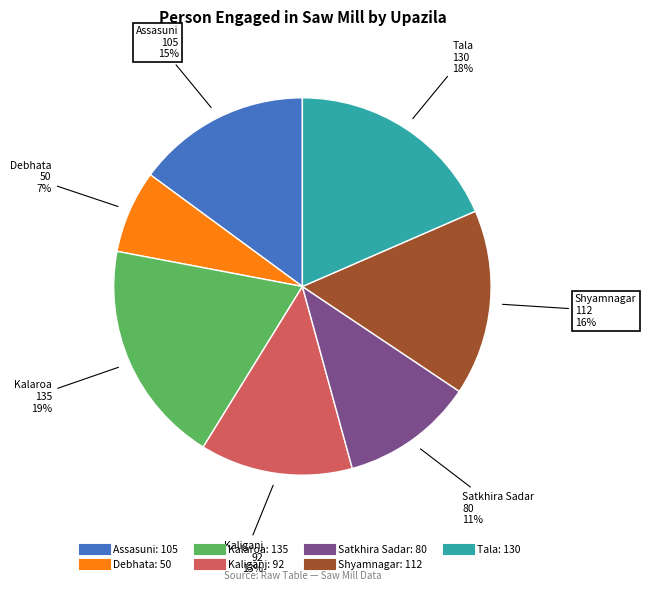

To the nearest percent, what portion does Kalaroa represent?

19%